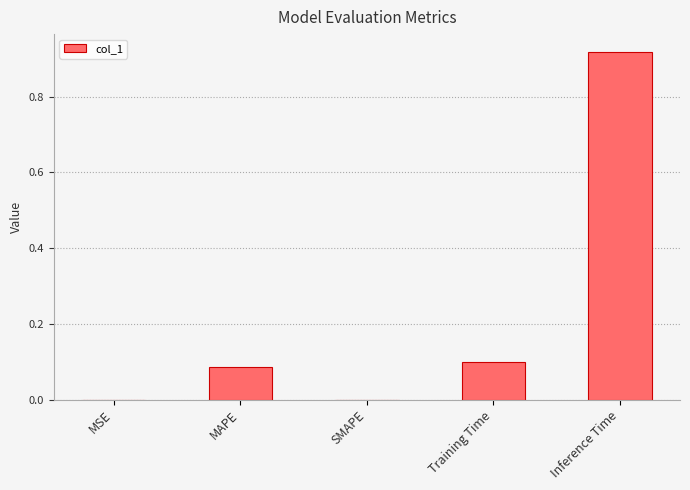

Which label corresponds to the largest value in the chart?

Inference Time